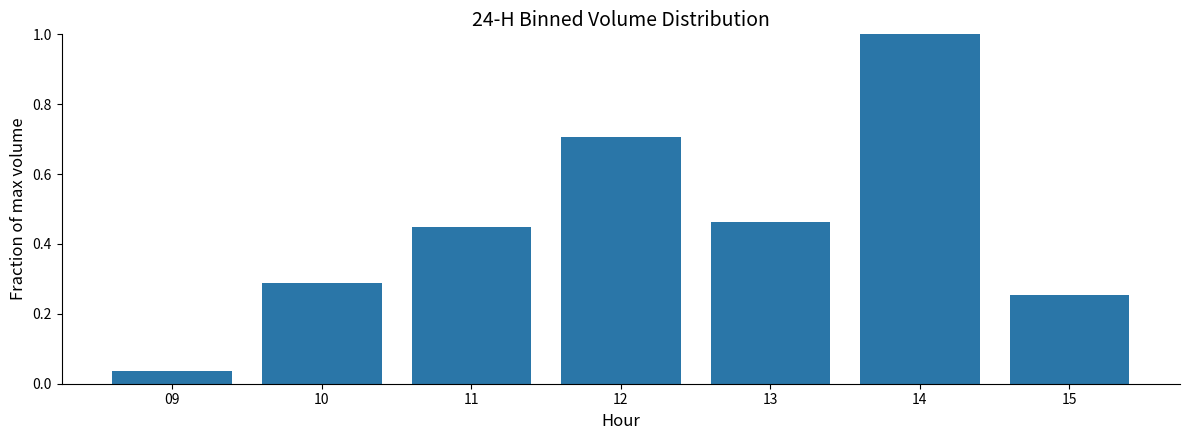

What is the change in value from 09 to 14?

+1.0